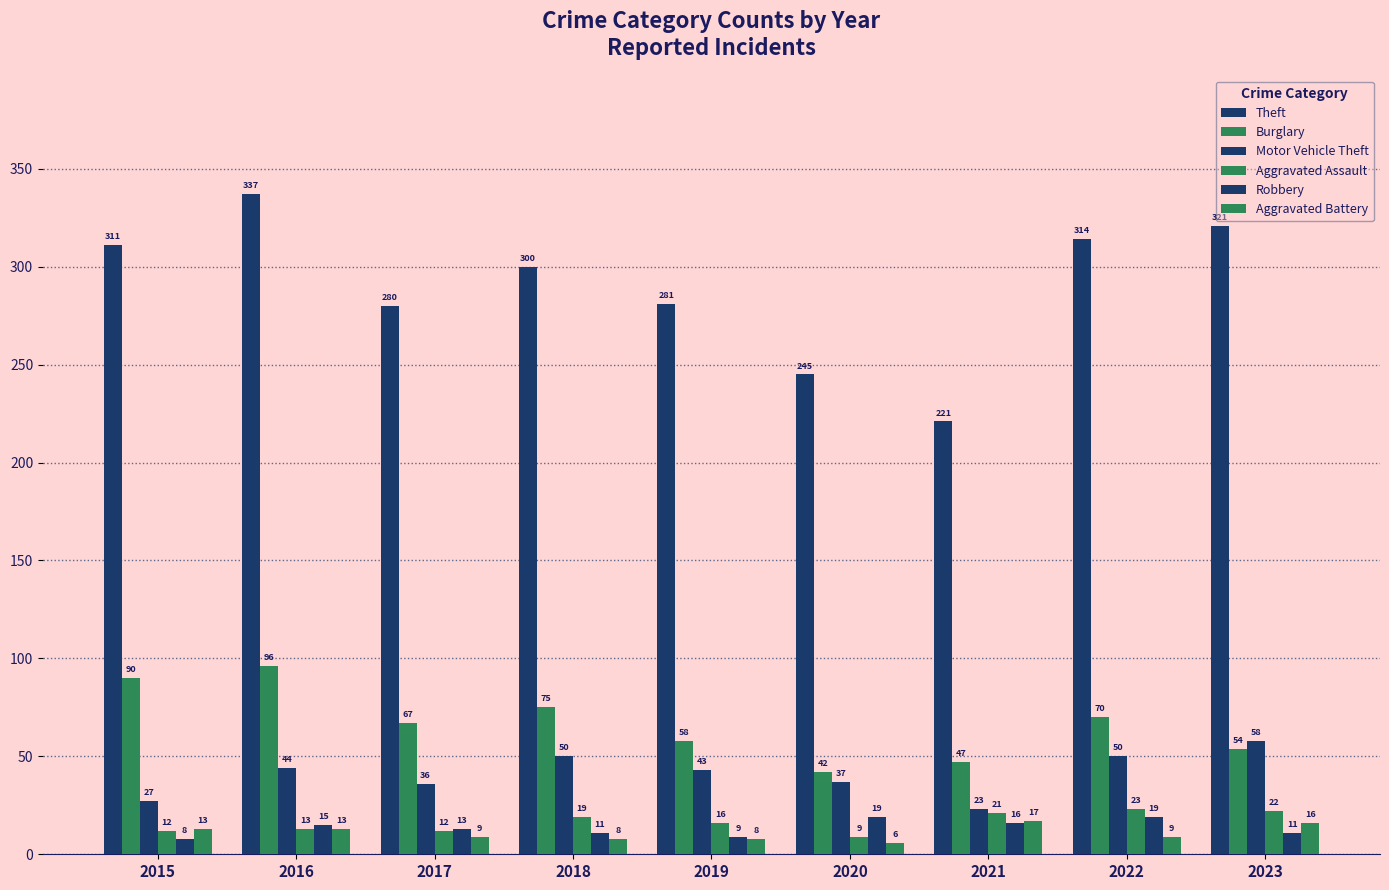

Reading left to right, transcribe all the data shown in this chart.

Theft: 2015=311	2016=337	2017=280	2018=300	2019=281	2020=245	2021=221	2022=314	2023=321
Burglary: 2015=90	2016=96	2017=67	2018=75	2019=58	2020=42	2021=47	2022=70	2023=54
Motor Vehicle Theft: 2015=27	2016=44	2017=36	2018=50	2019=43	2020=37	2021=23	2022=50	2023=58
Aggravated Assault: 2015=12	2016=13	2017=12	2018=19	2019=16	2020=9	2021=21	2022=23	2023=22
Robbery: 2015=8	2016=15	2017=13	2018=11	2019=9	2020=19	2021=16	2022=19	2023=11
Aggravated Battery: 2015=13	2016=13	2017=9	2018=8	2019=8	2020=6	2021=17	2022=9	2023=16